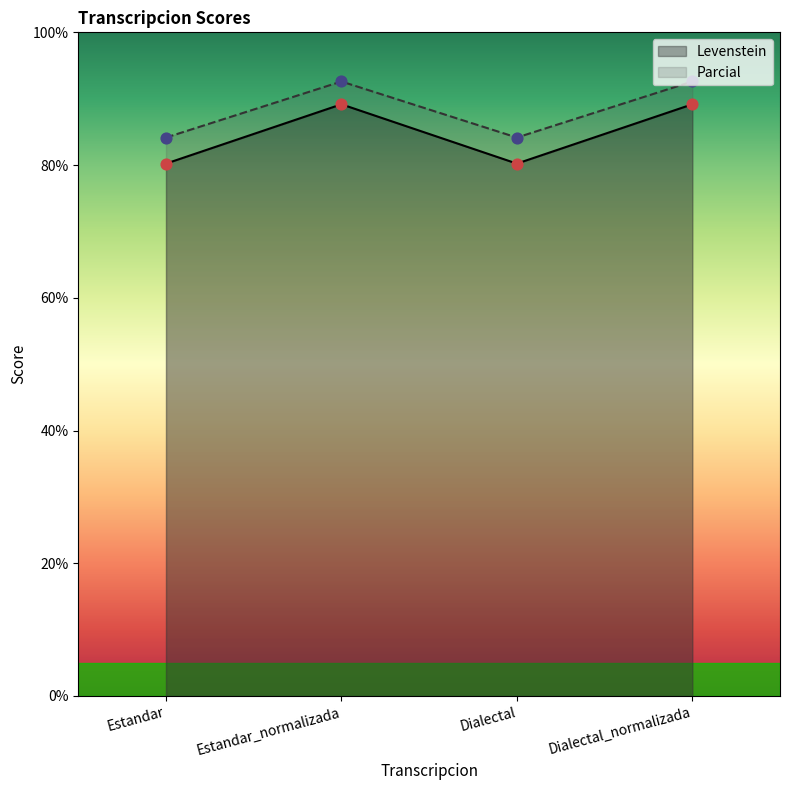

Which series reaches the maximum Y coordinate?

Parcial